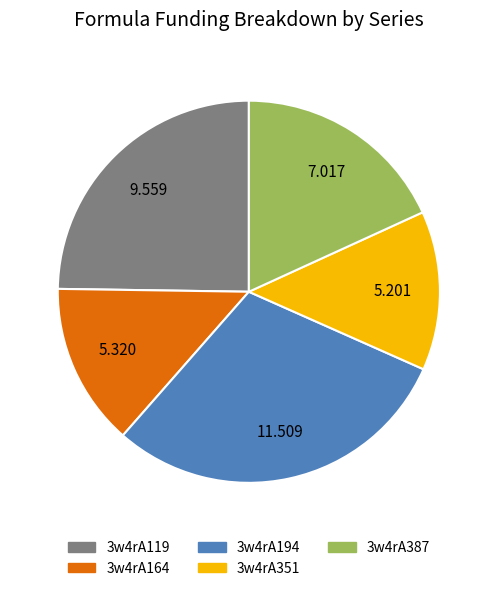

Does 3w4rA351 represent more than half of the total?

No